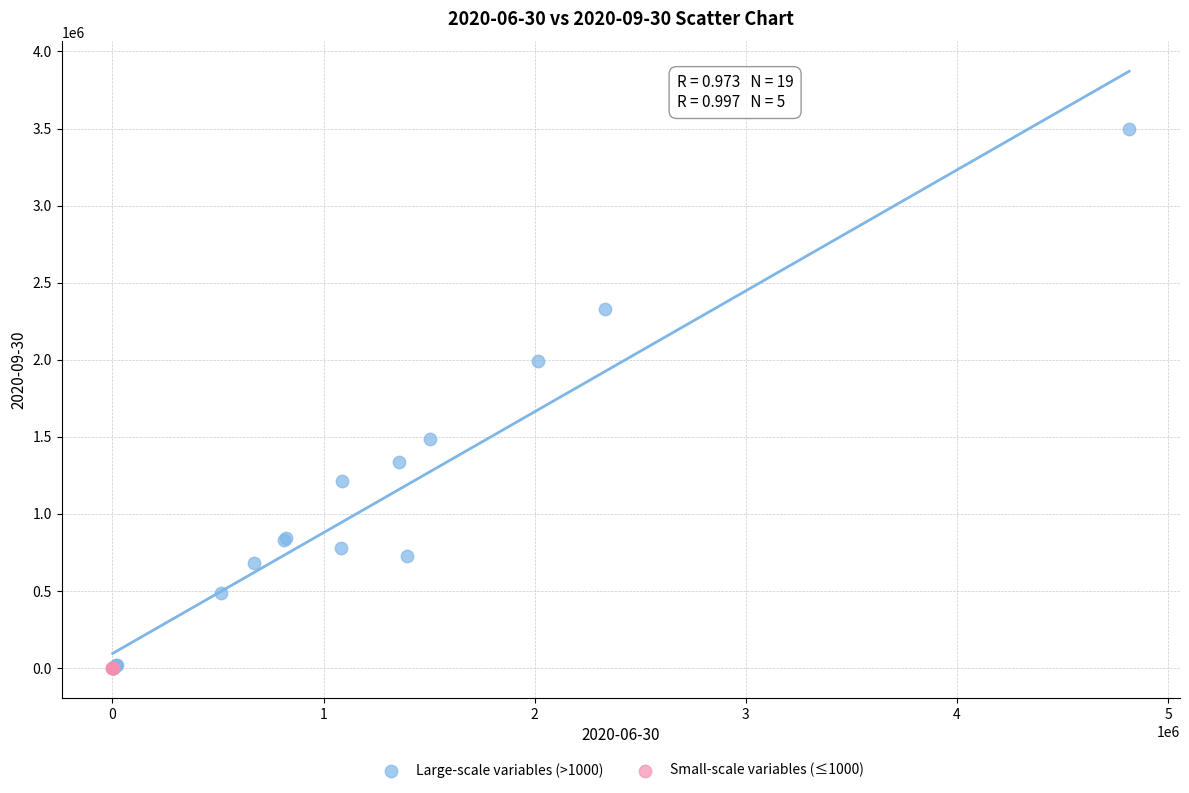

Which series has the widest spread of Y values?

Large-scale variables (>1000)